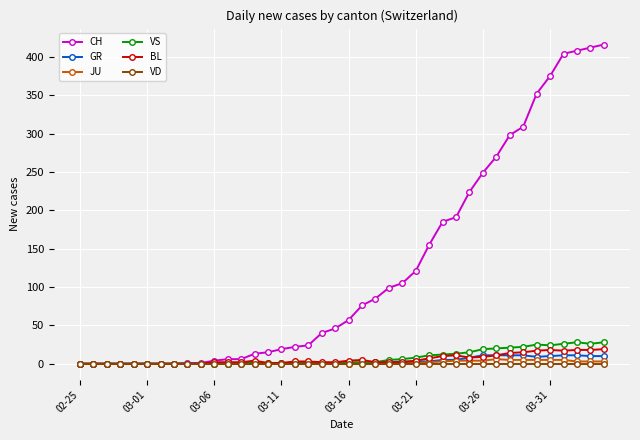

Which series has the largest total across all categories?

CH